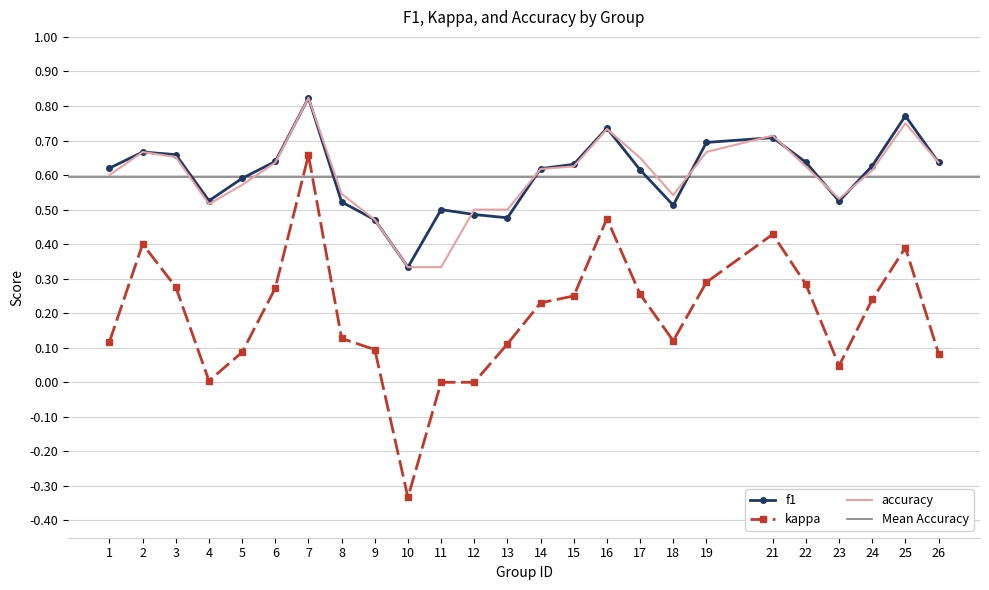

Is the value of accuracy at 1 greater than the value of f1 at 14?

No